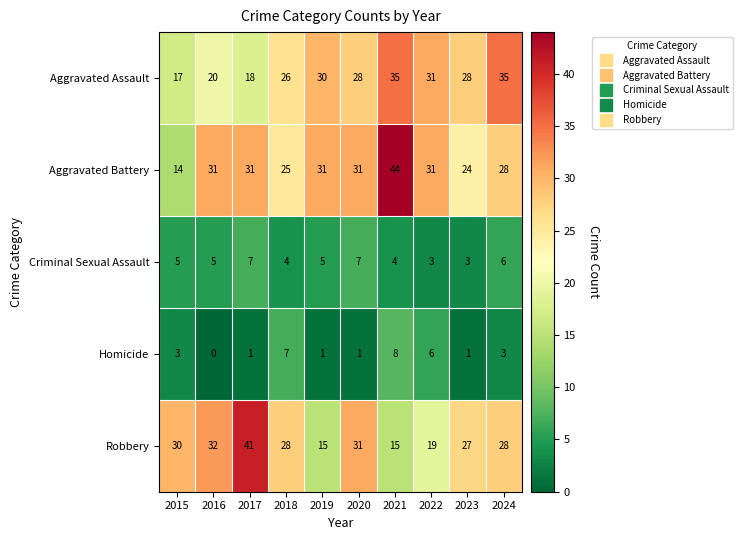

Which series has the widest spread of values?

Aggravated Battery